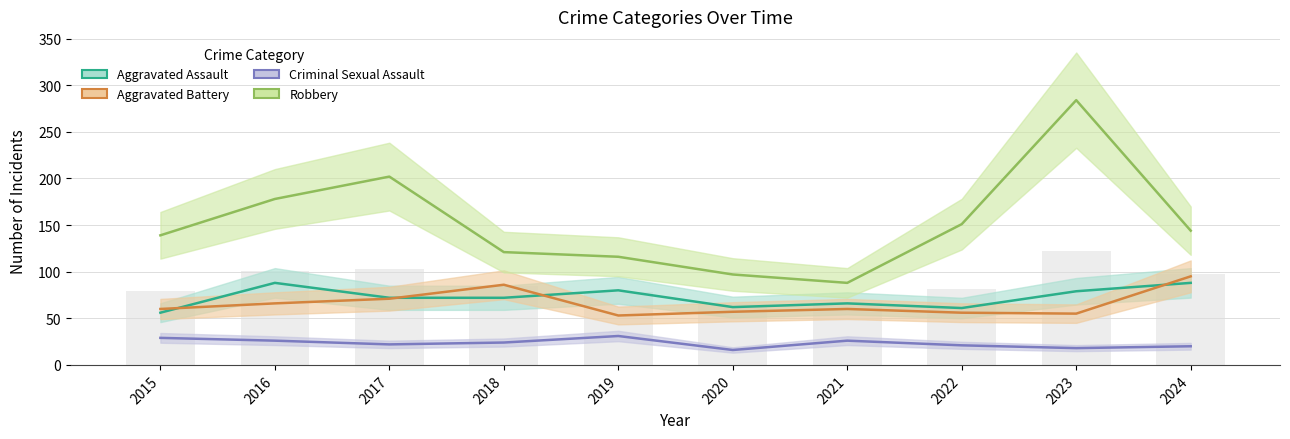

Count the number of categories in the chart.

10